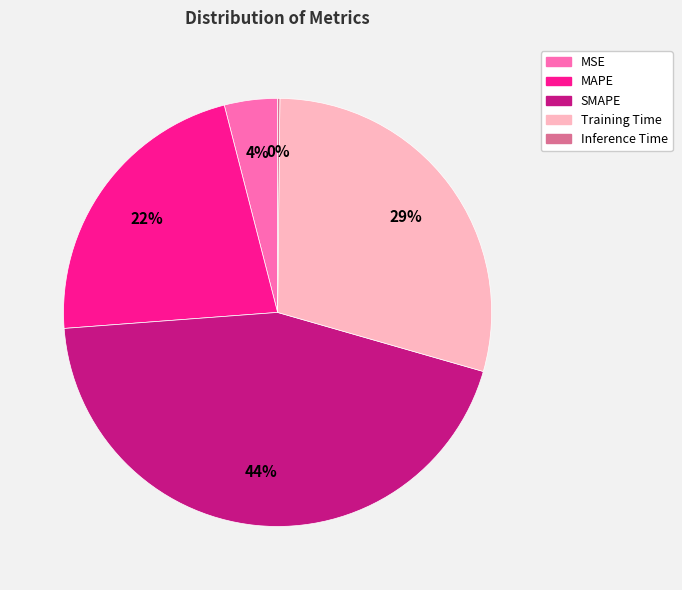

What is the largest slice in the pie chart?

SMAPE